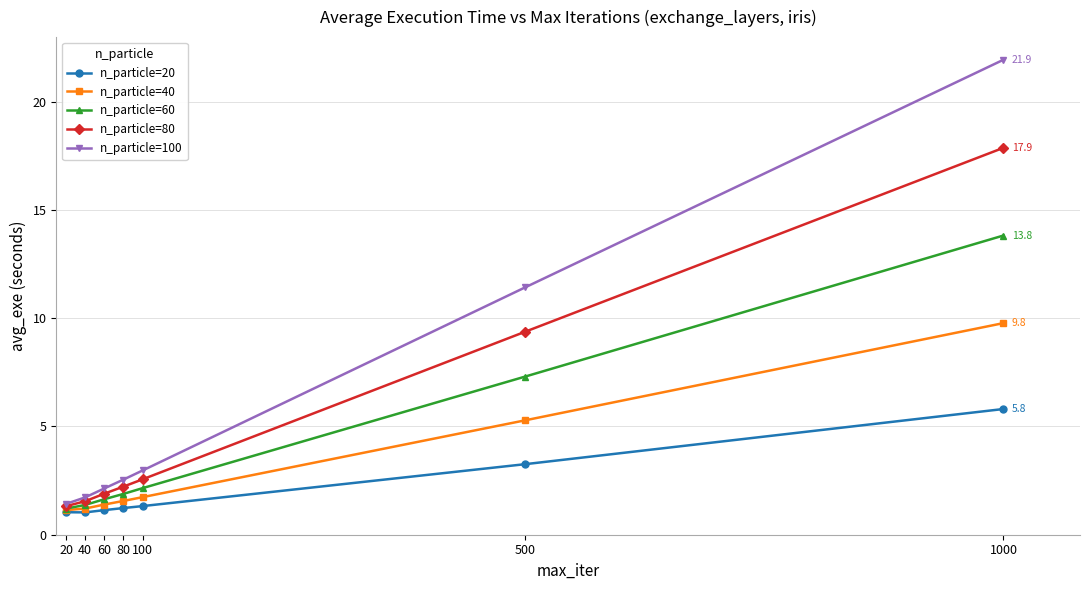

Between 60 and 1000, which series saw the biggest shift?

n_particle=100